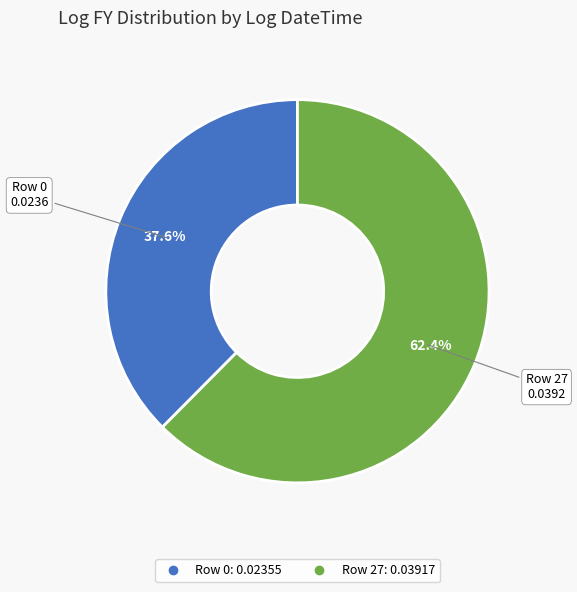

True or false: Row 0 accounts for 38% of the total.

True